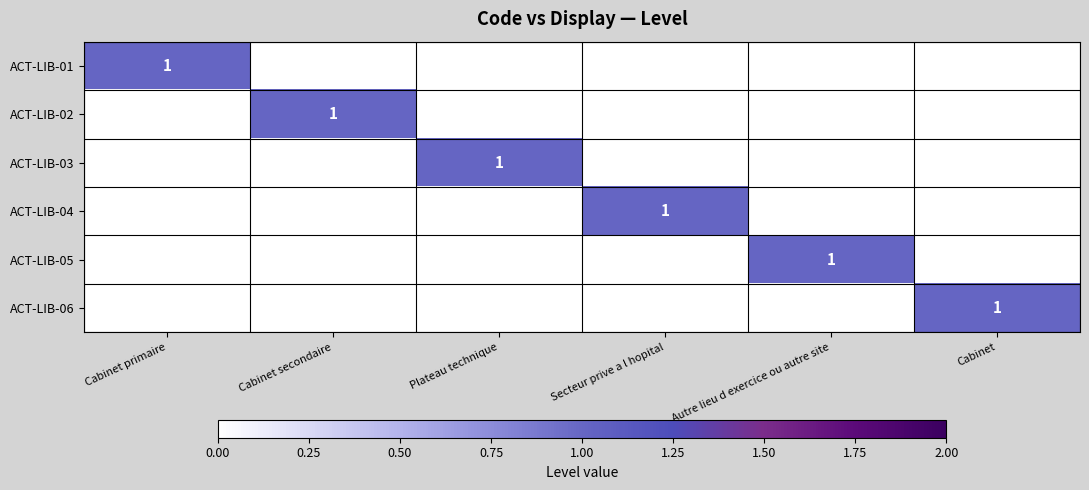

Is it true that ACT-LIB-04 equals 0 at Secteur prive a l hopital?

False